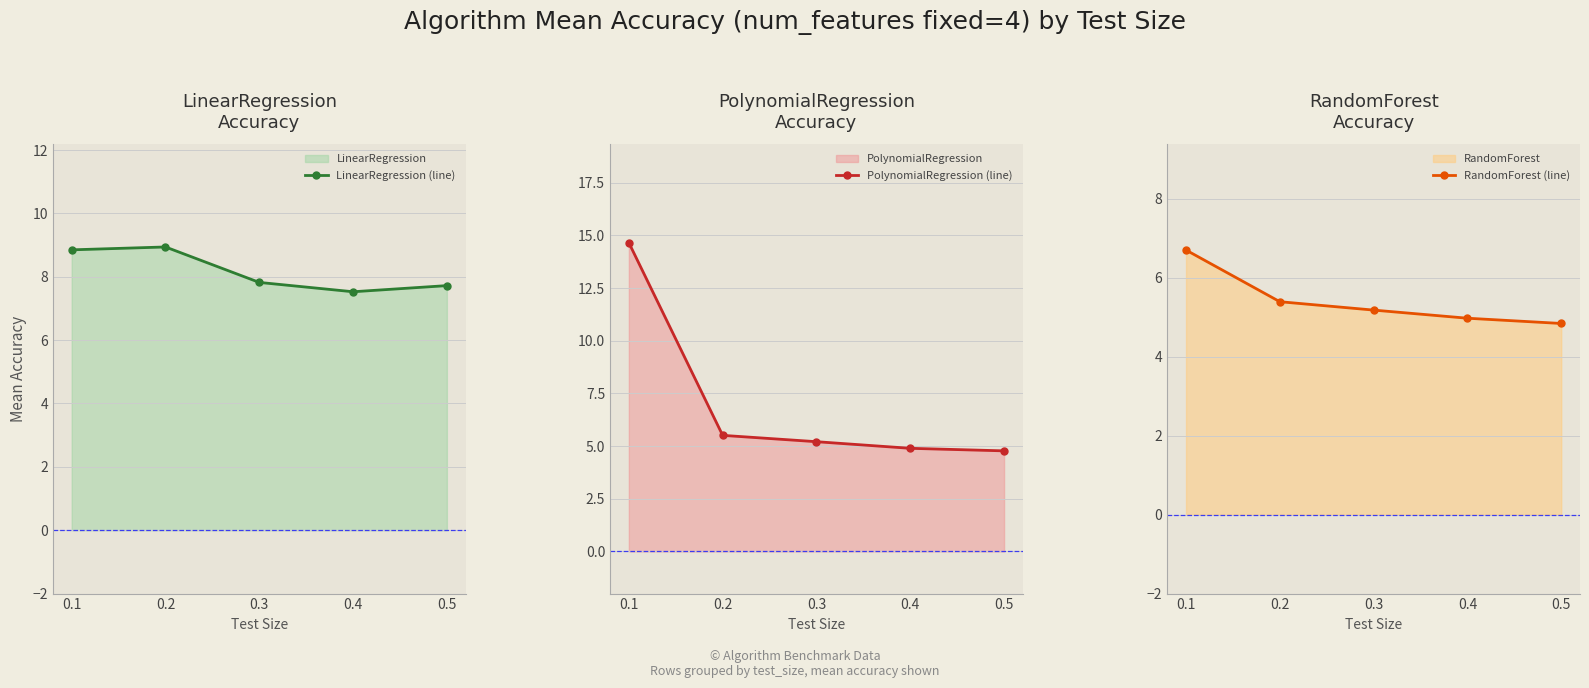

True or false: LinearRegression (line) has more than 1 points higher than both neighbors.

False